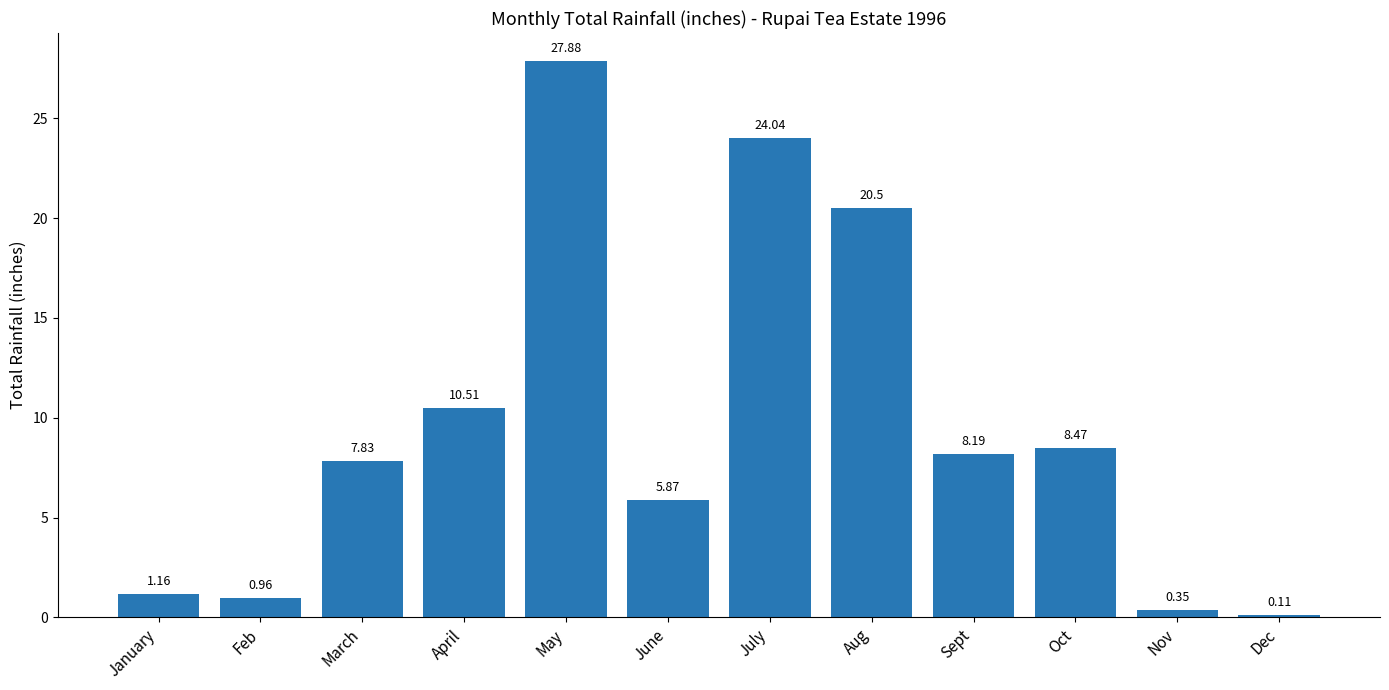

Does the chart contain any negative values?

No